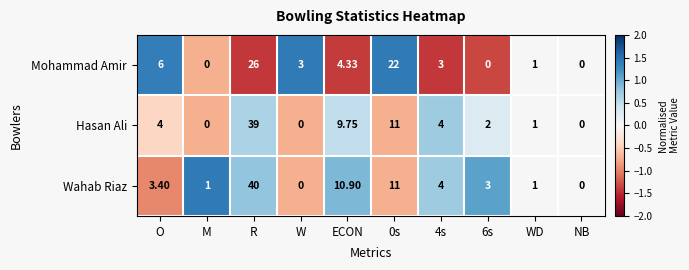

Count the number of categories in the chart.

10